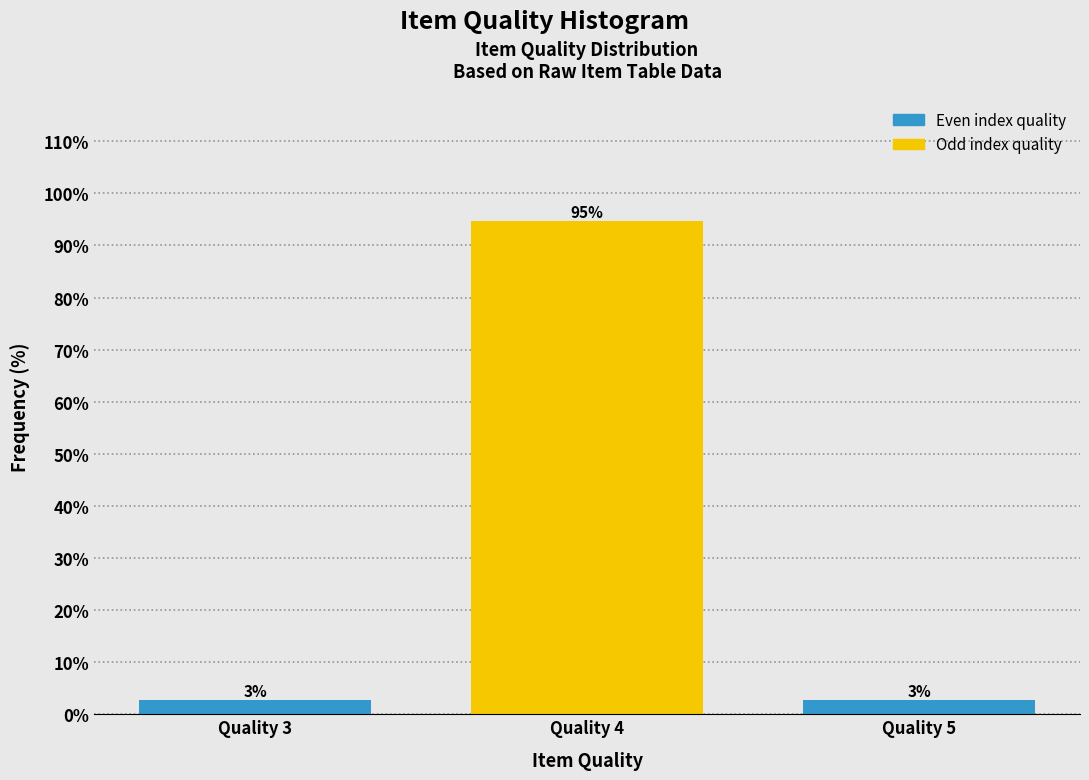

Does the chart contain any negative values?

No